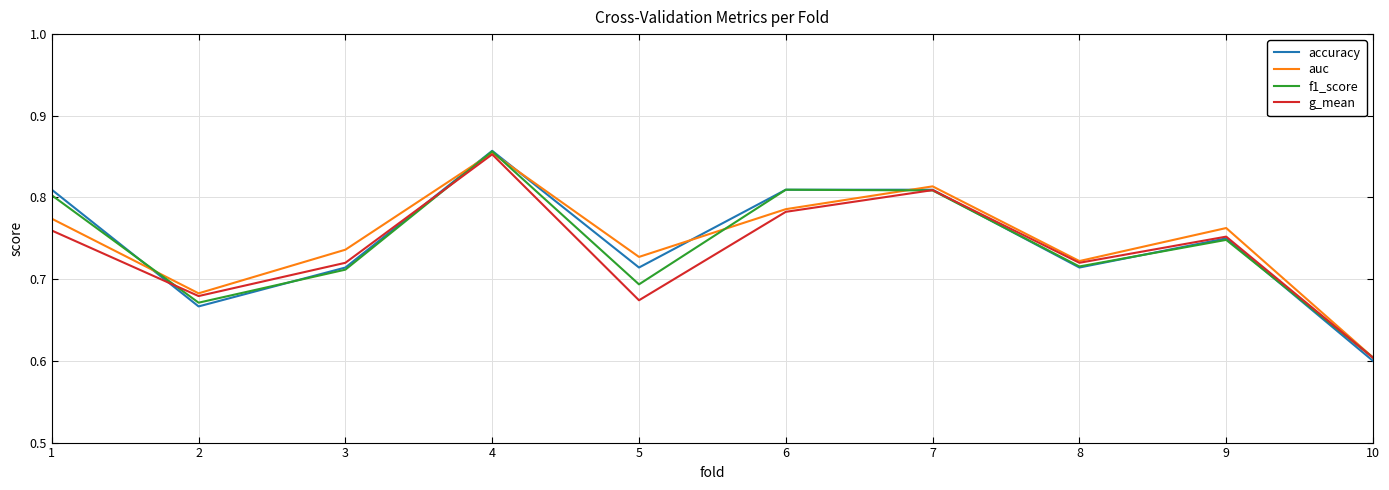

Which category has the highest value across all series?

4